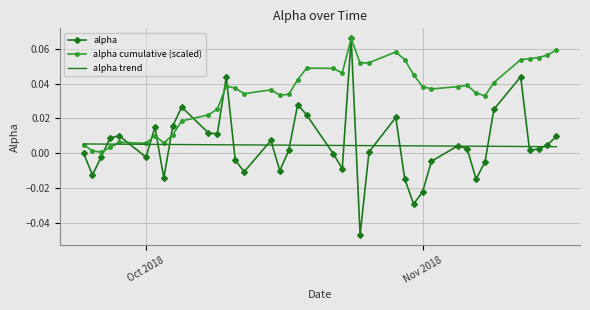

Which series has the widest spread of values?

alpha